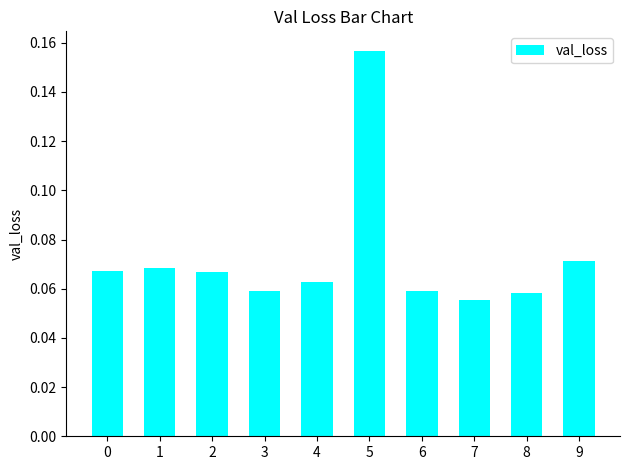

Which has a higher value, 3 or 5?

5